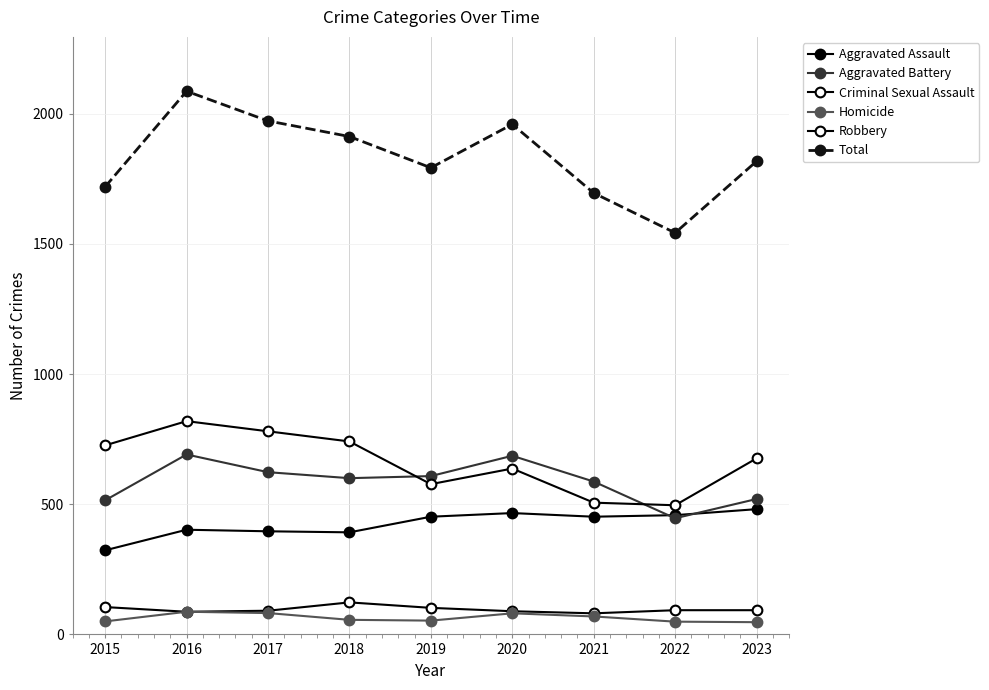

Rank the series by their maximum value, from highest to lowest.

Total, Robbery, Aggravated Battery, Aggravated Assault, Criminal Sexual Assault, Homicide